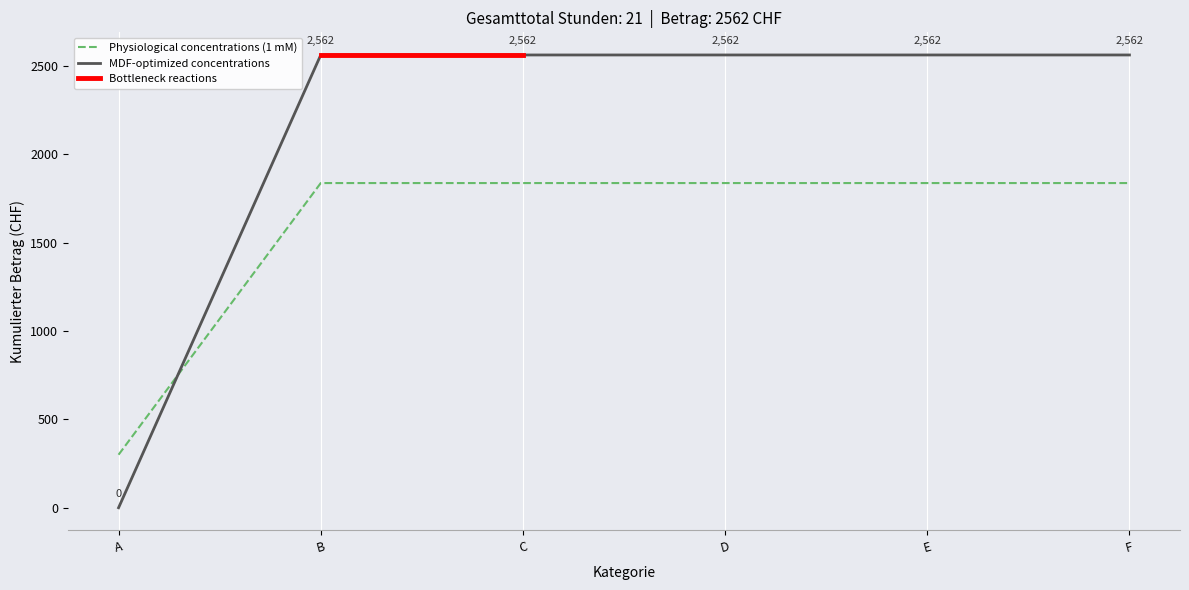

True or false: Physiological concentrations (1 mM) and MDF-optimized concentrations intersect in this chart.

True